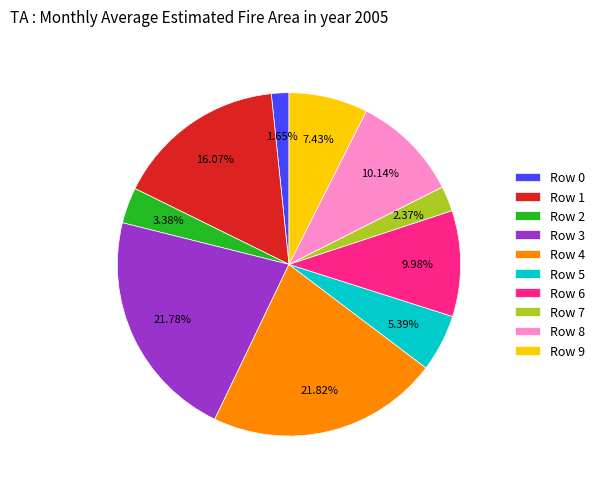

To the nearest percent, what portion does Row 4 represent?

22%